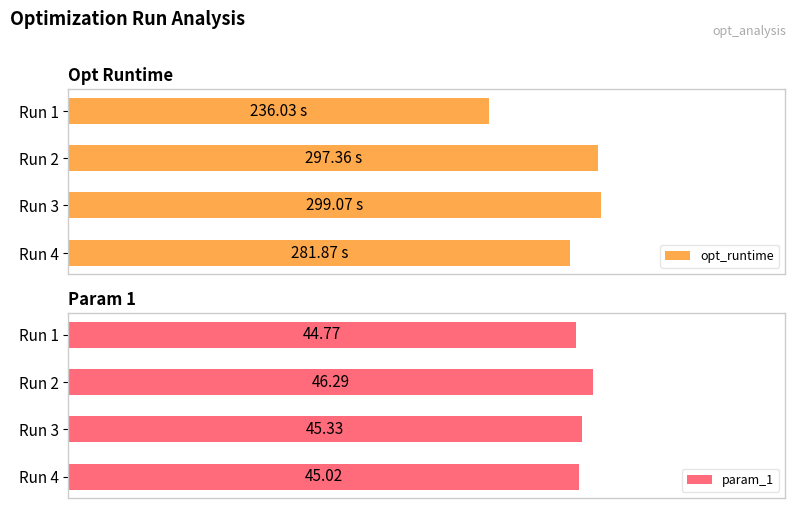

Rank the series by their maximum value, from highest to lowest.

opt_runtime, param_1